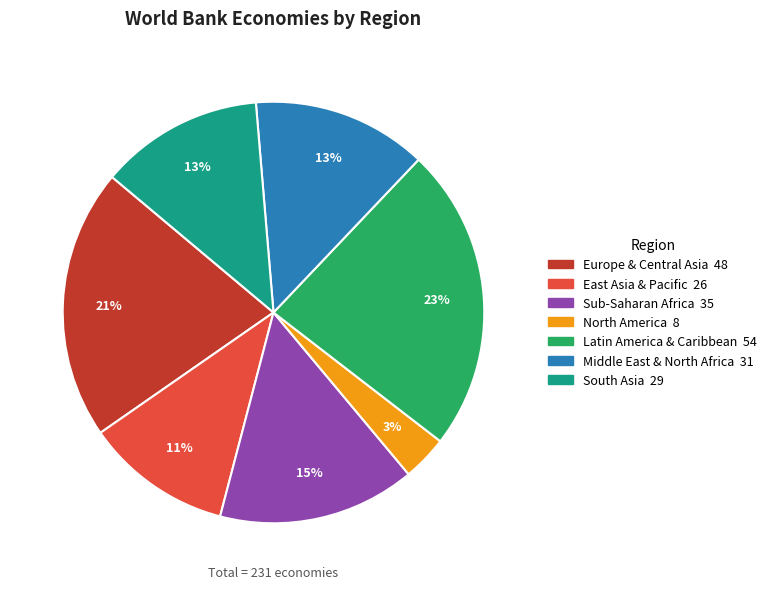

To the nearest percent, what portion does North America represent?

3%